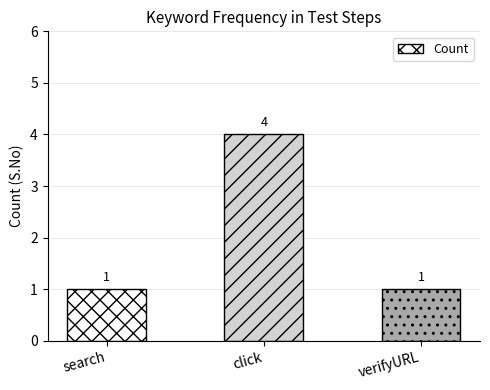

How many bars are there in total?

3